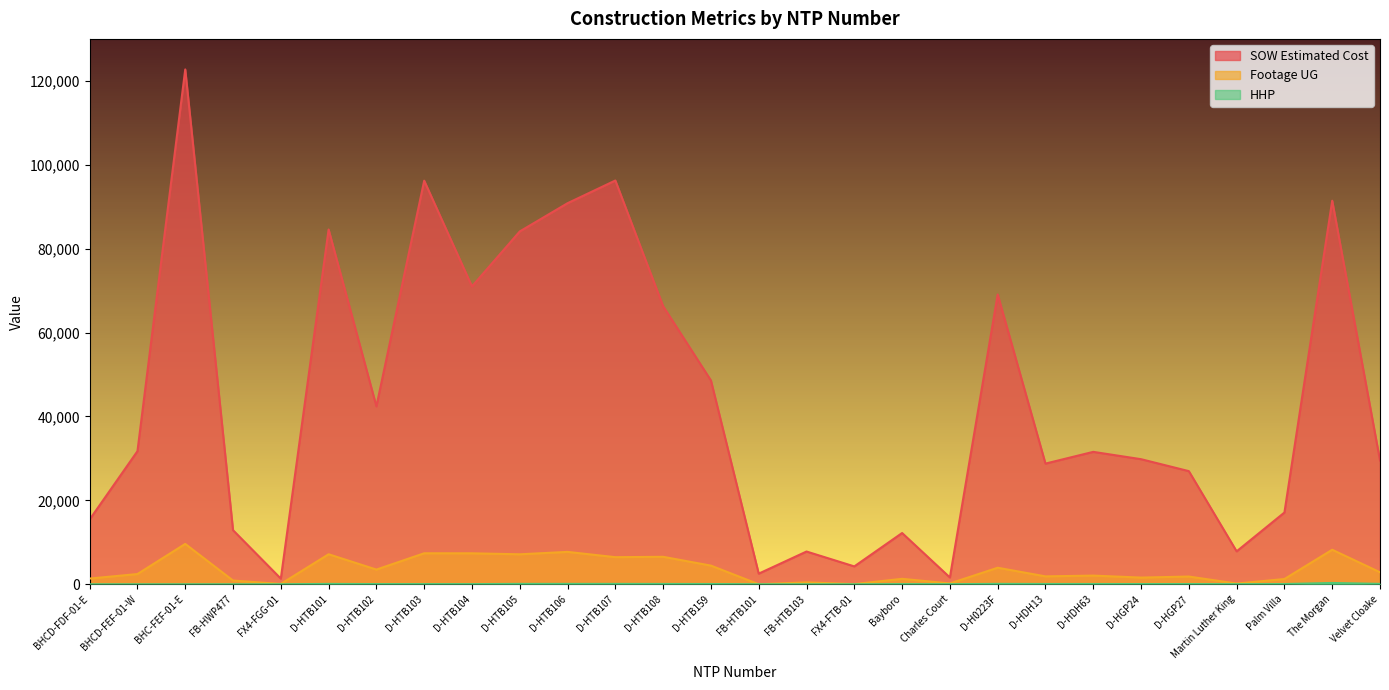

What are all the series names shown in the legend?

SOW Estimated Cost, Footage UG, HHP